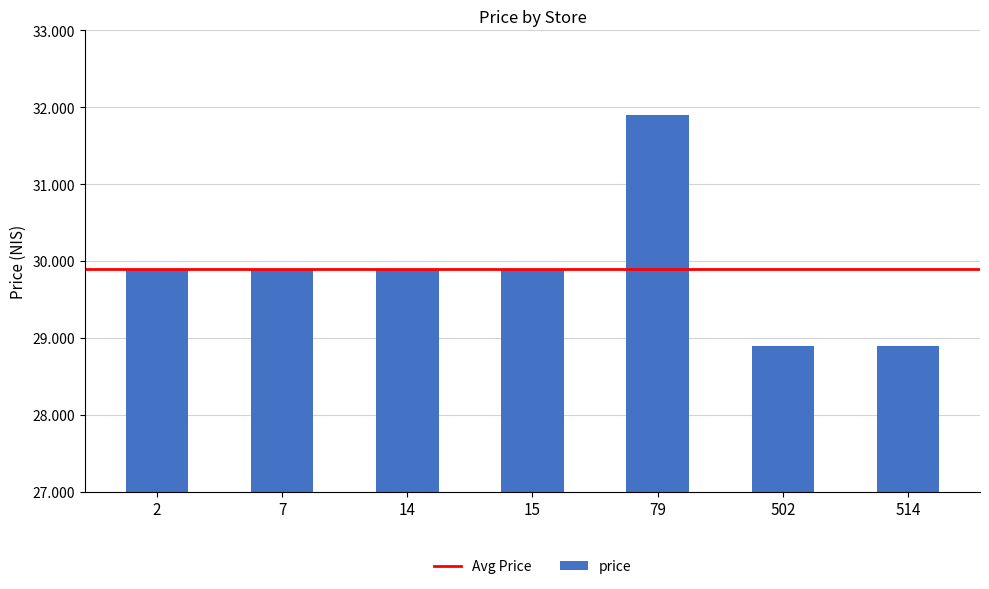

How many categories are shown in the chart?

7